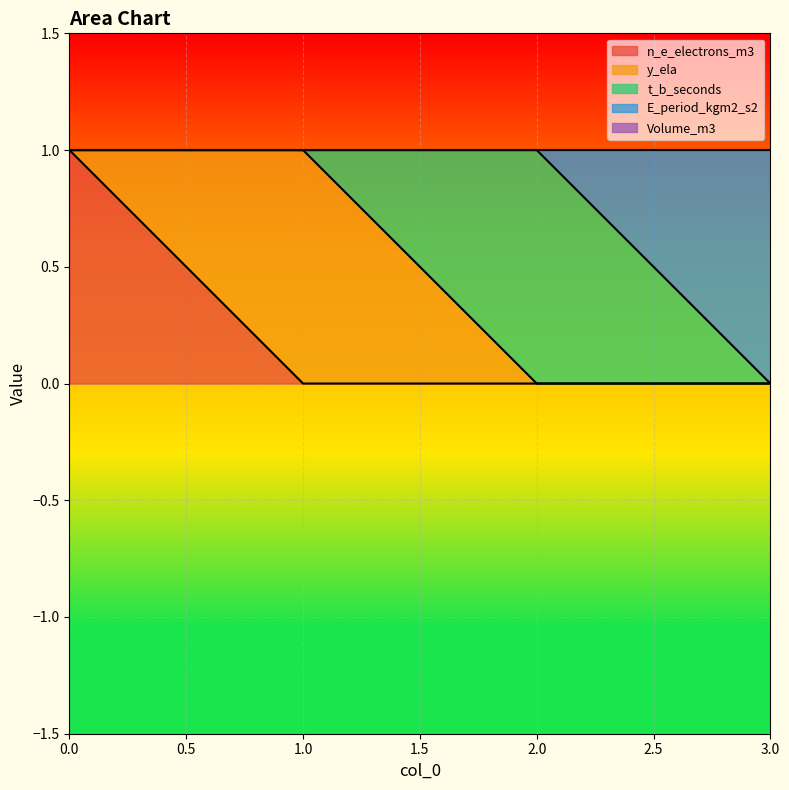

True or false: t_b_seconds has a value of 1 at 3.

False